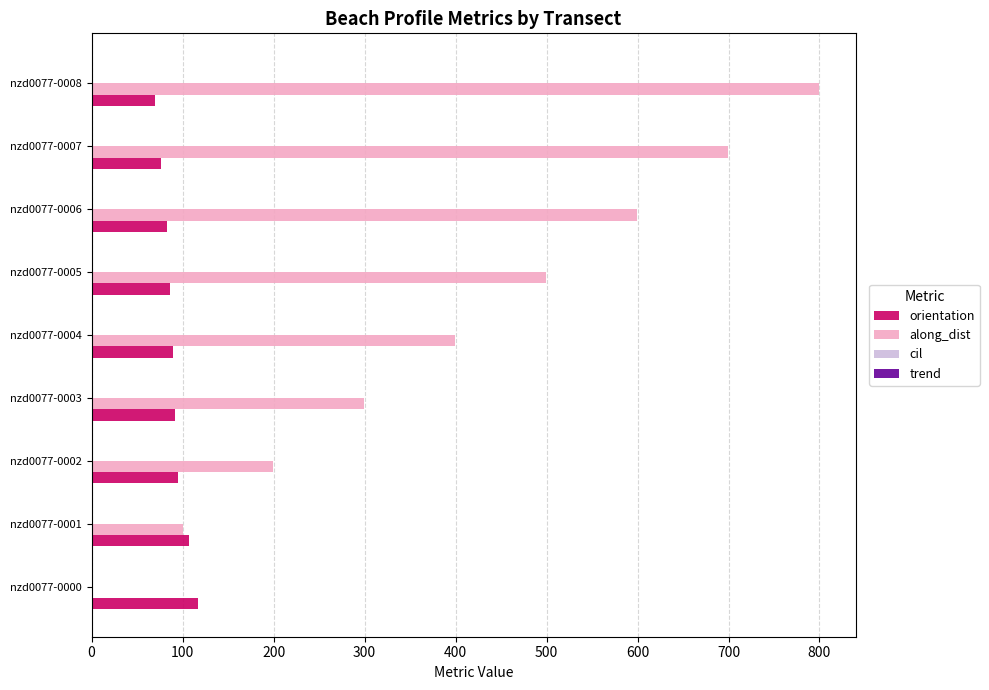

Which series changed the most between nzd0077-0002 and nzd0077-0008?

along_dist